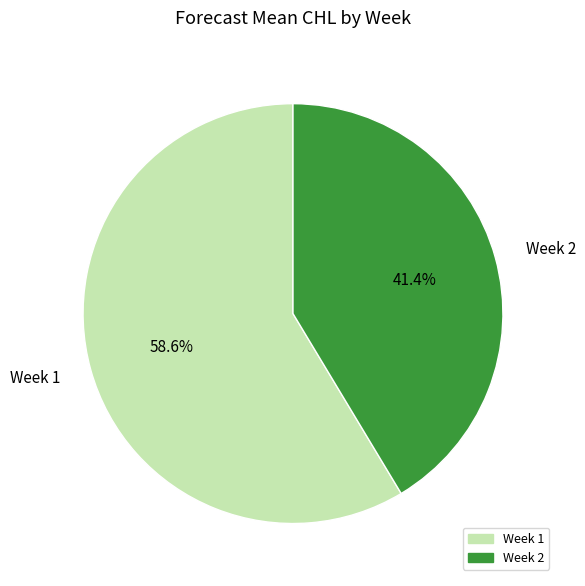

Which category has the biggest portion of the pie?

Week 1